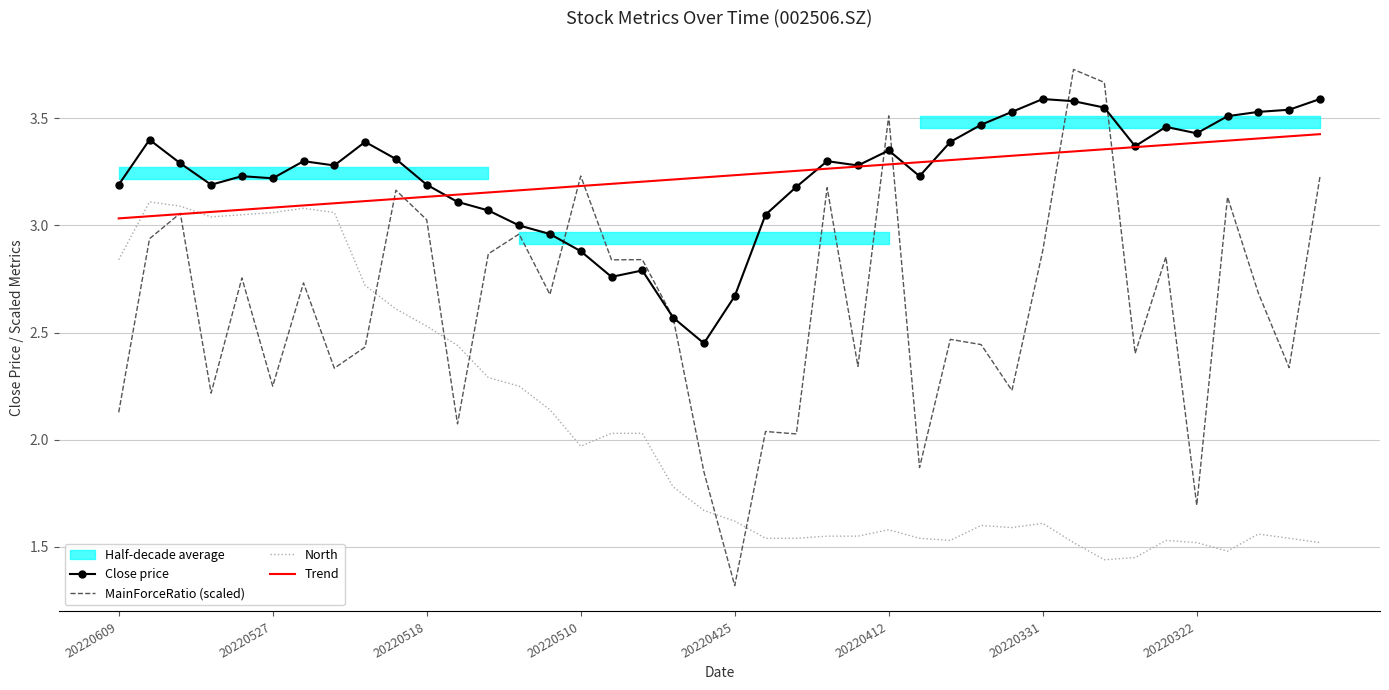

Which series has the largest total across all categories?

Close price